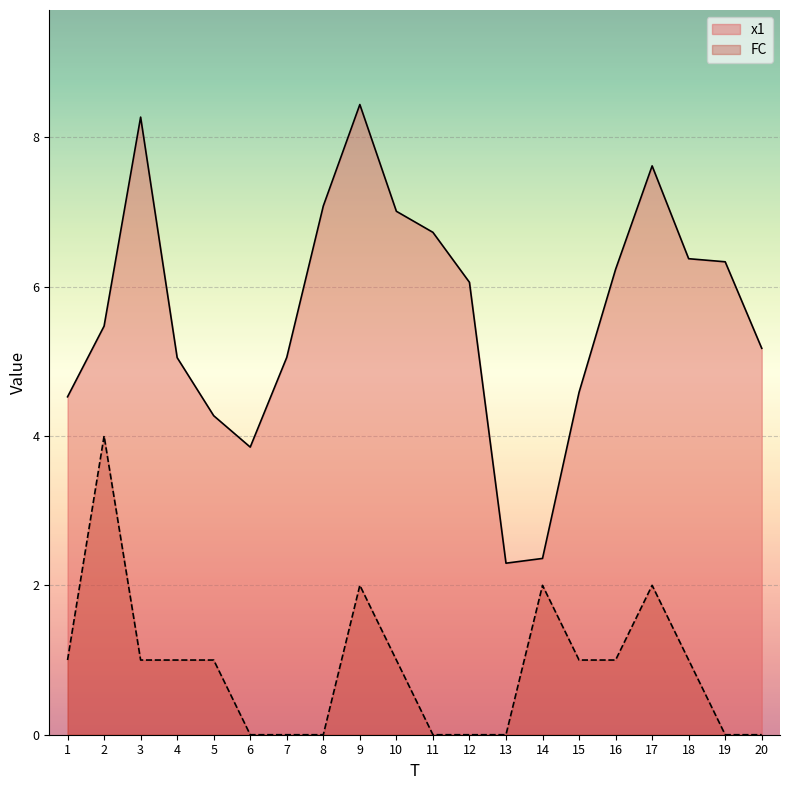

What is the value of the x1 point at the 8th from the left?

7.1